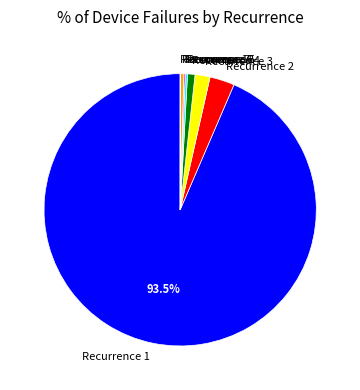

What is the largest slice in the pie chart?

Recurrence 1